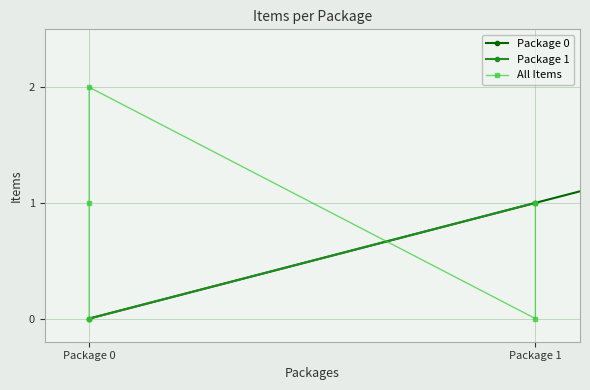

How many data points are less than 1?

1